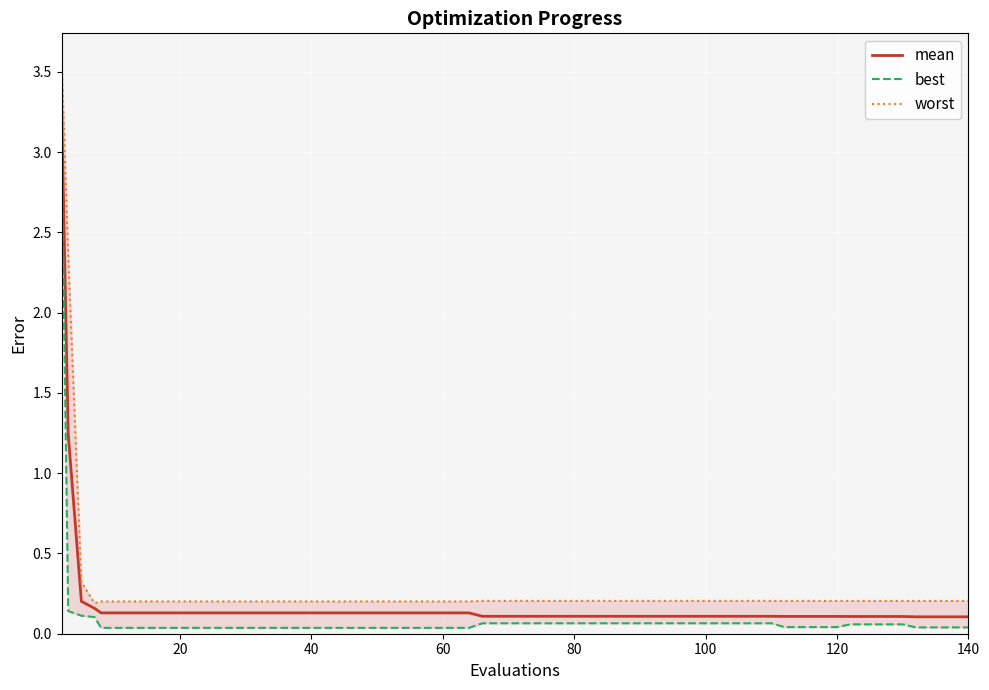

What is the average value of the worst series?

0.3